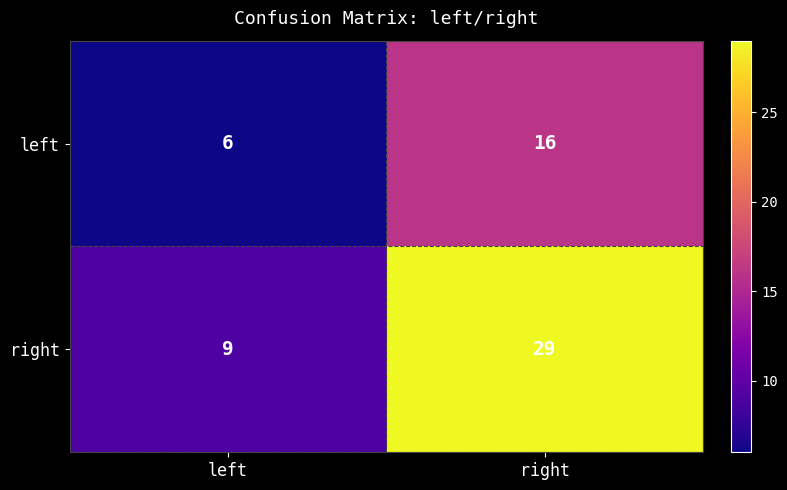

At which label is right closest to 19?

left